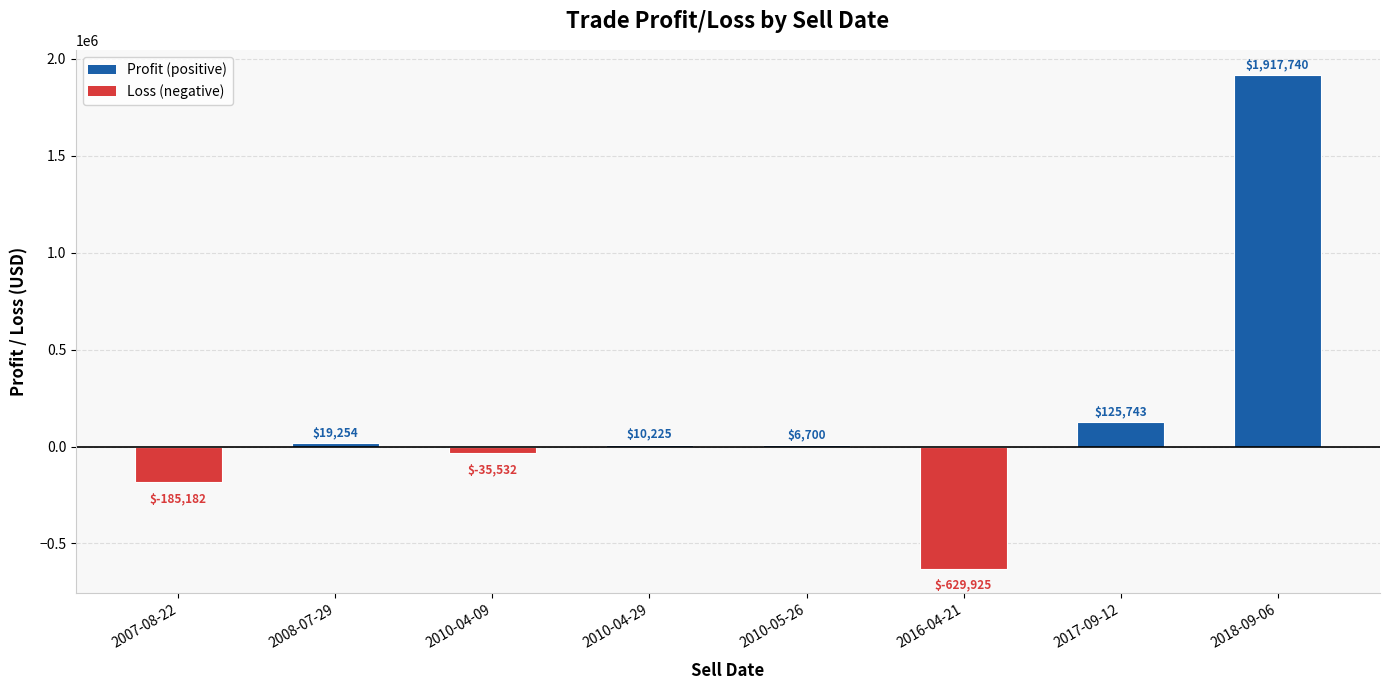

Are the bars horizontal?

No